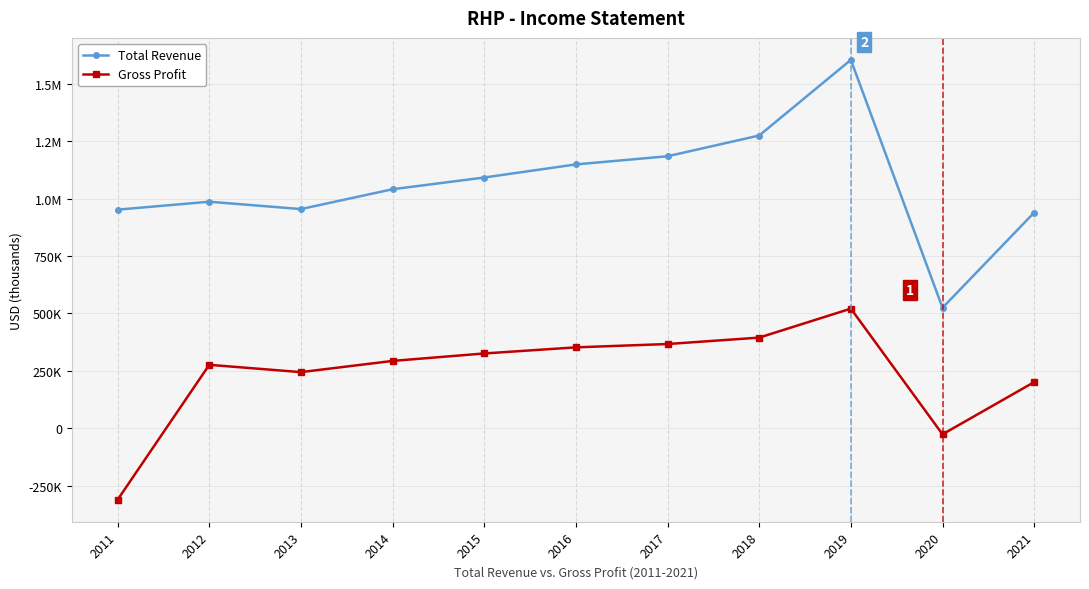

Rank the series by their maximum value, from highest to lowest.

Total Revenue, Gross Profit